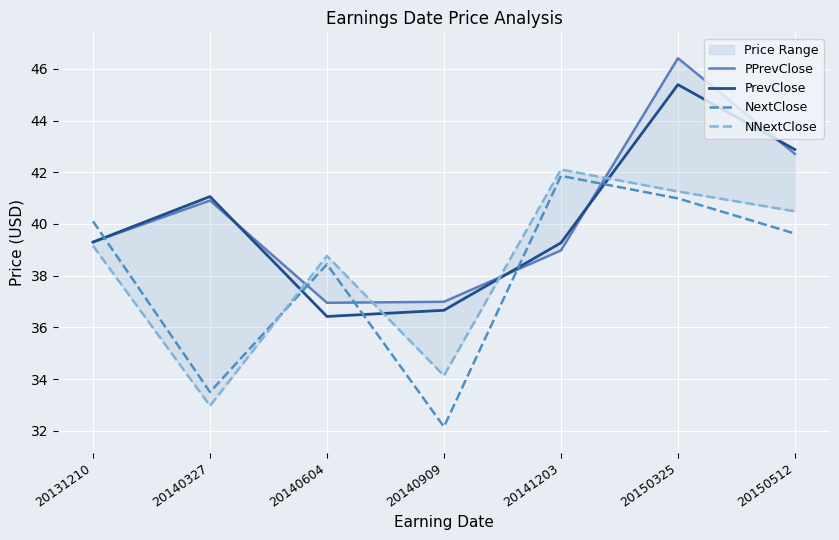

The value of PPrevClose at 20140909 is 37.0. True or false?

True